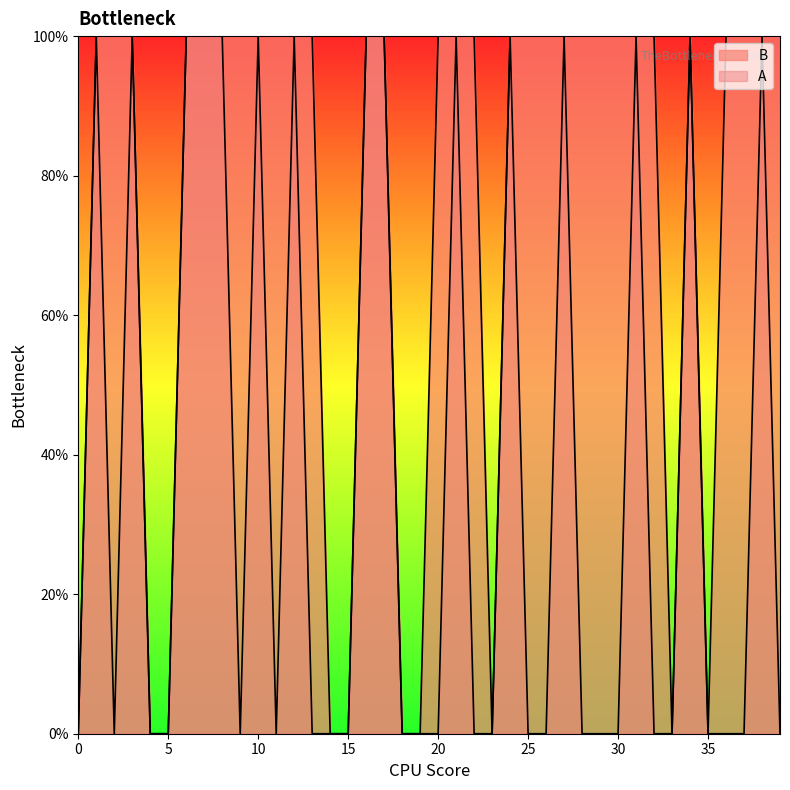

What is the approximate value at 1?

1